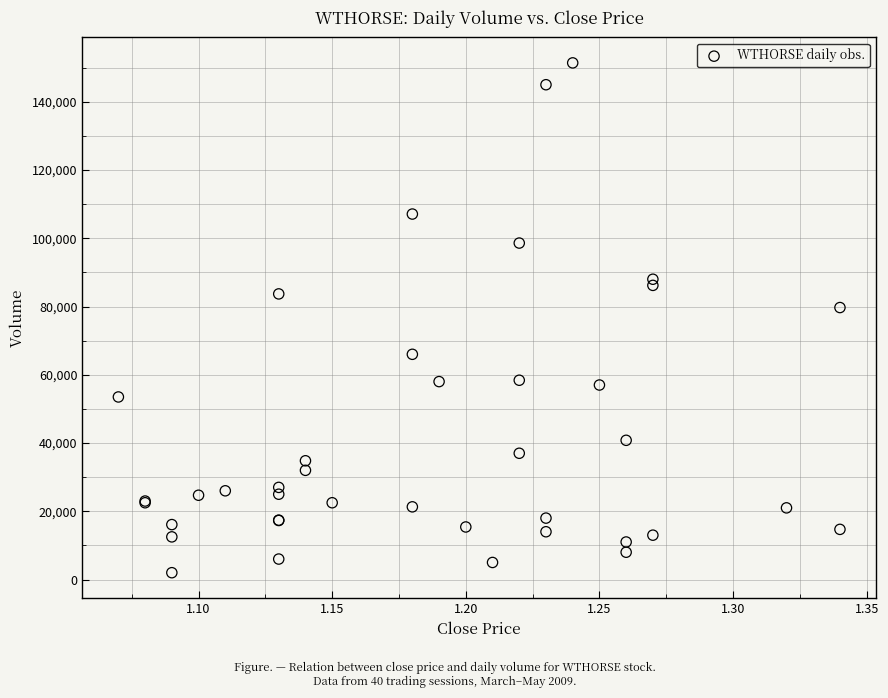

What Y value in the scatter plot is closest to 76700?

79700